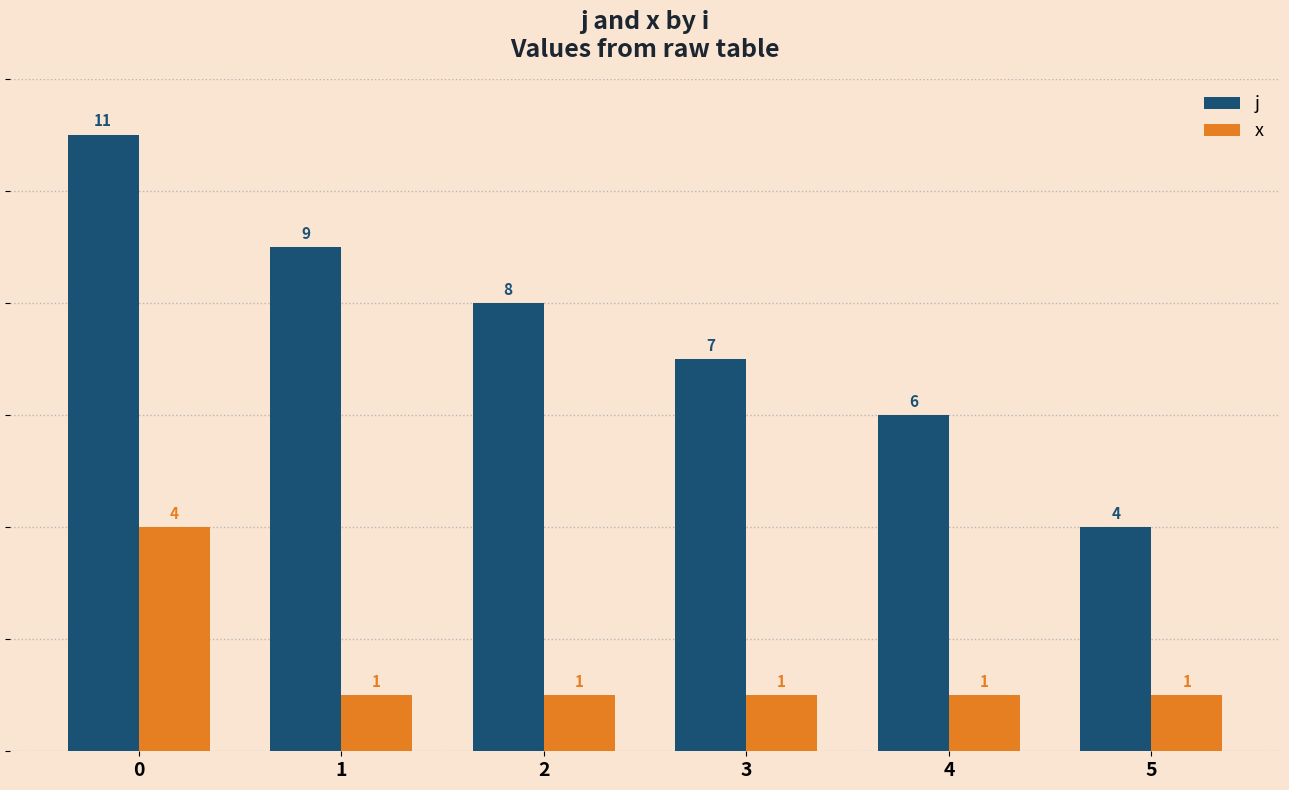

Which category has the lowest value in the j series?

5